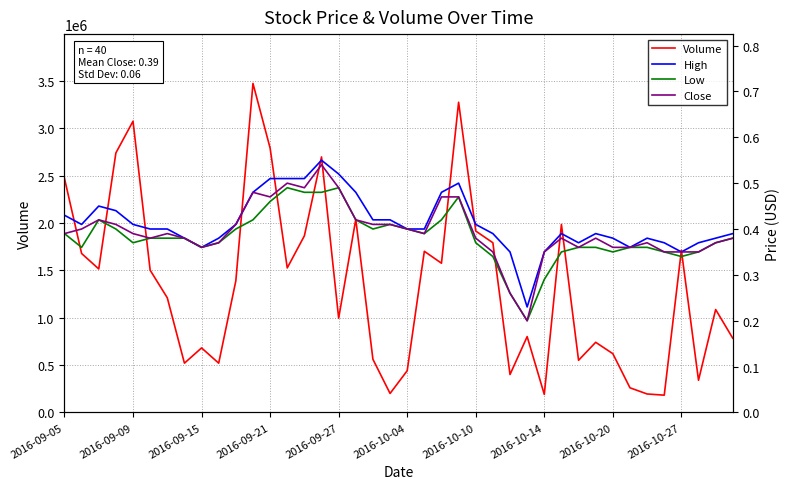

Does the chart have visible grid lines?

Yes